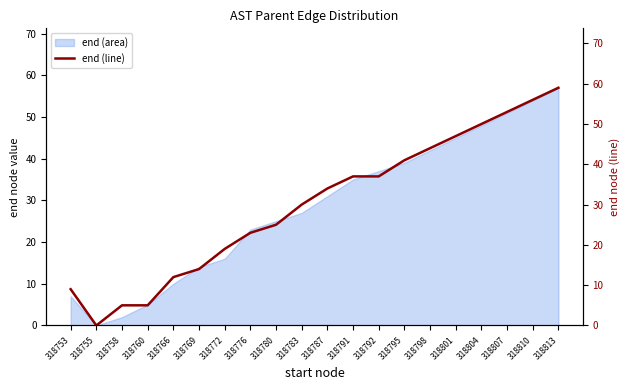

What is the difference between the maximum and second lowest values?

54